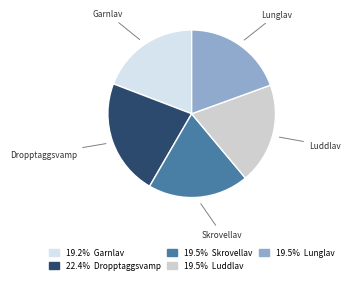

Does any single category account for the majority?

No